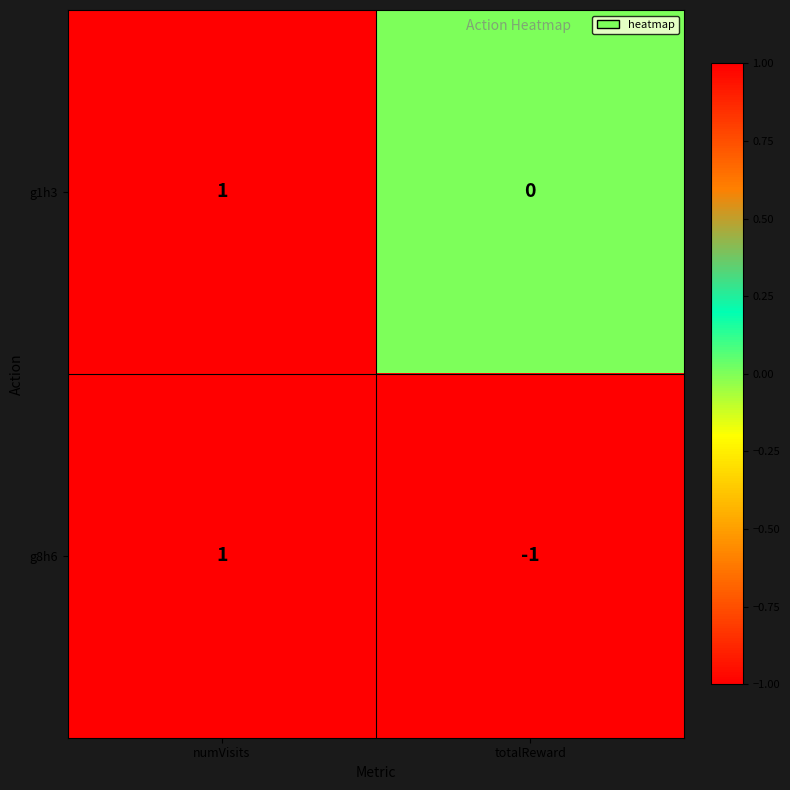

Where is g1h3 nearest to the value 0?

totalReward